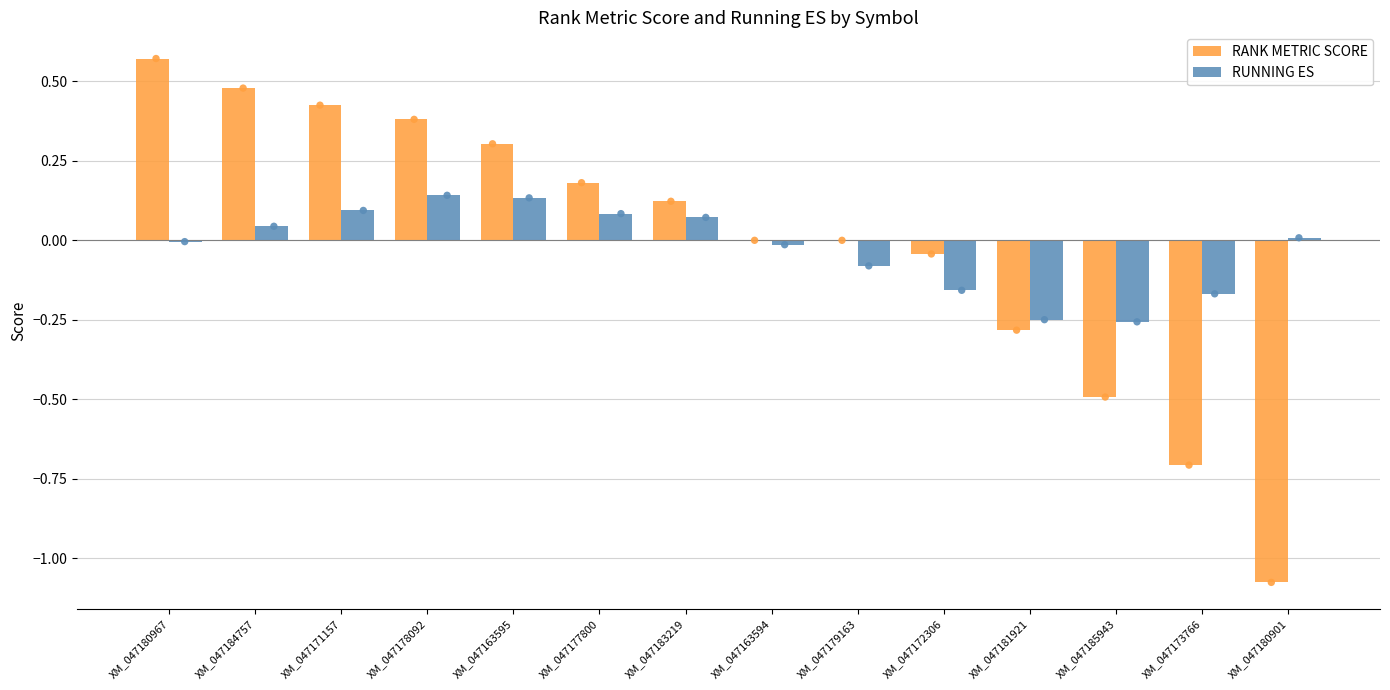

Which series contains the lowest Y value?

RANK METRIC SCORE